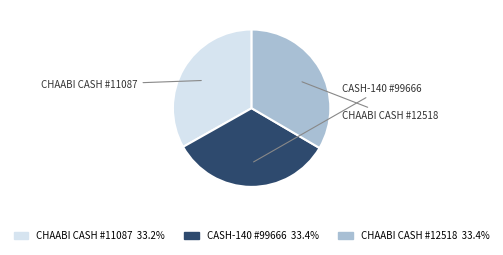

Which slice is the smallest?

CHAABI CASH - #11087 - TINGHIR